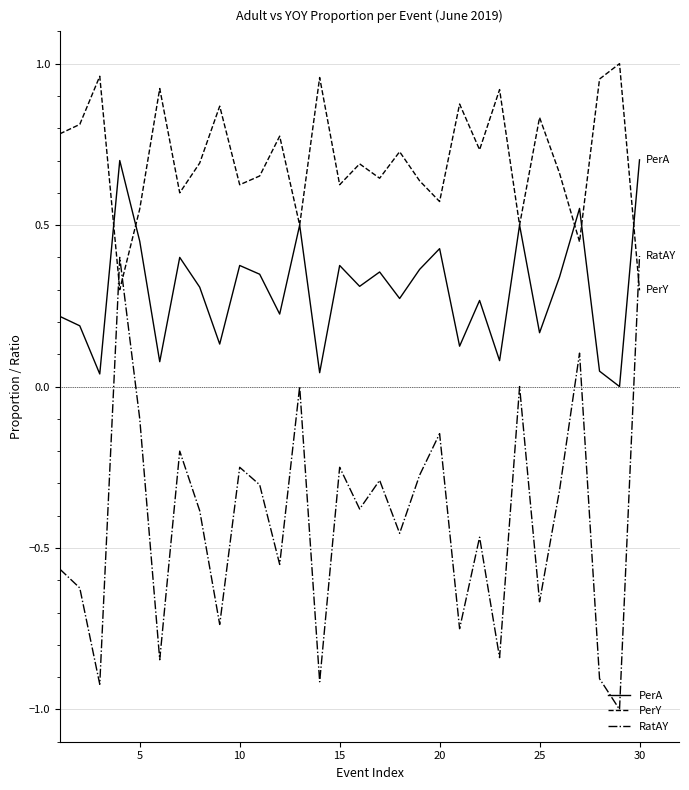

Rank the series by their average value, from lowest to highest.

RatAY, PerA, PerY